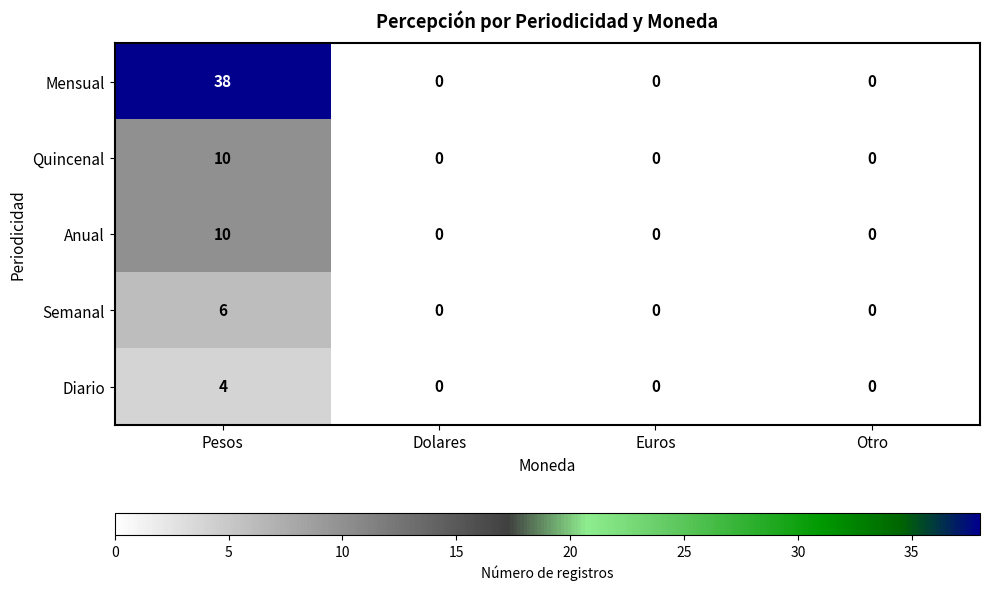

Which series has the largest total across all categories?

Mensual